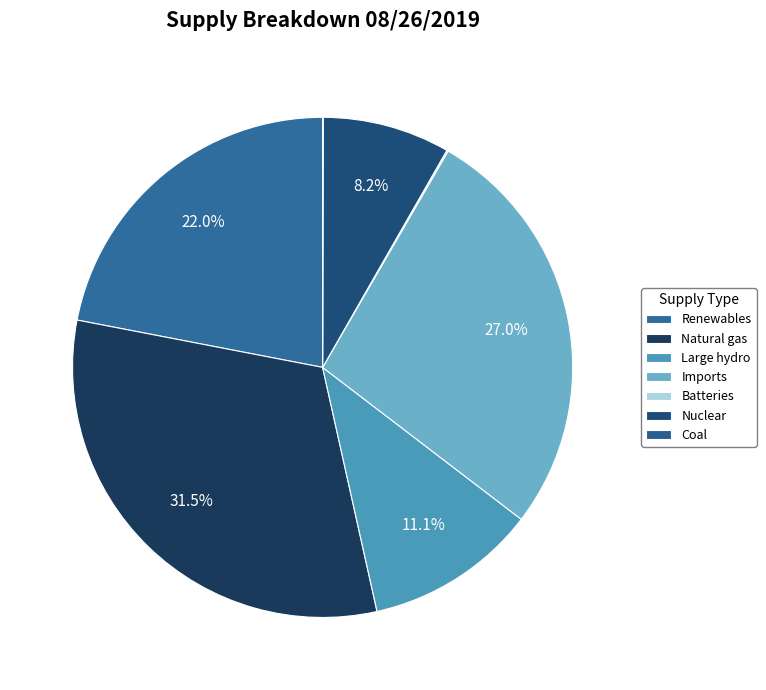

Is there a majority slice in this chart?

No